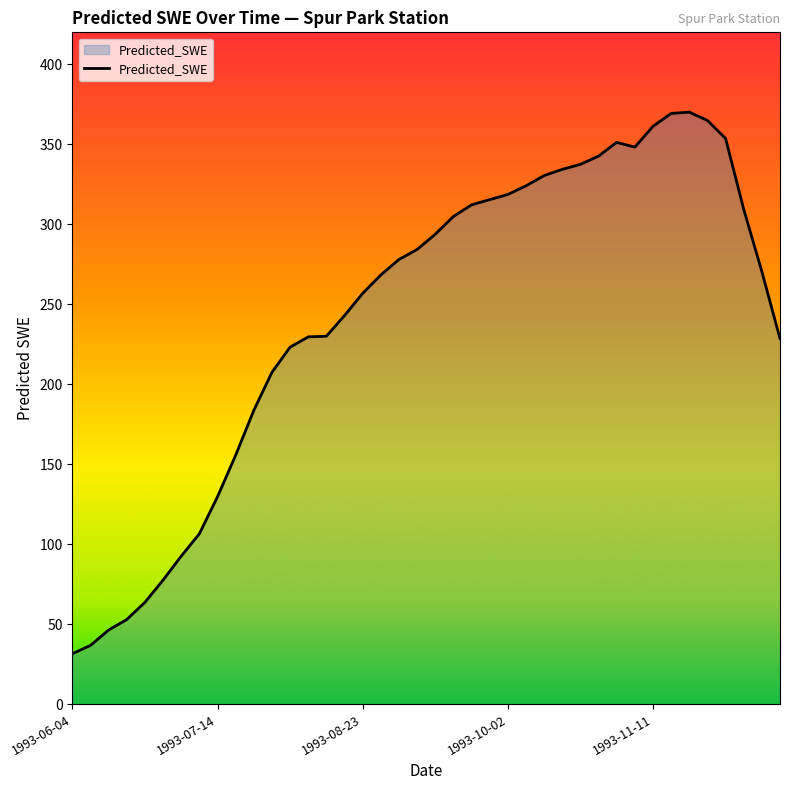

What is the maximum value shown in the chart?

370.1